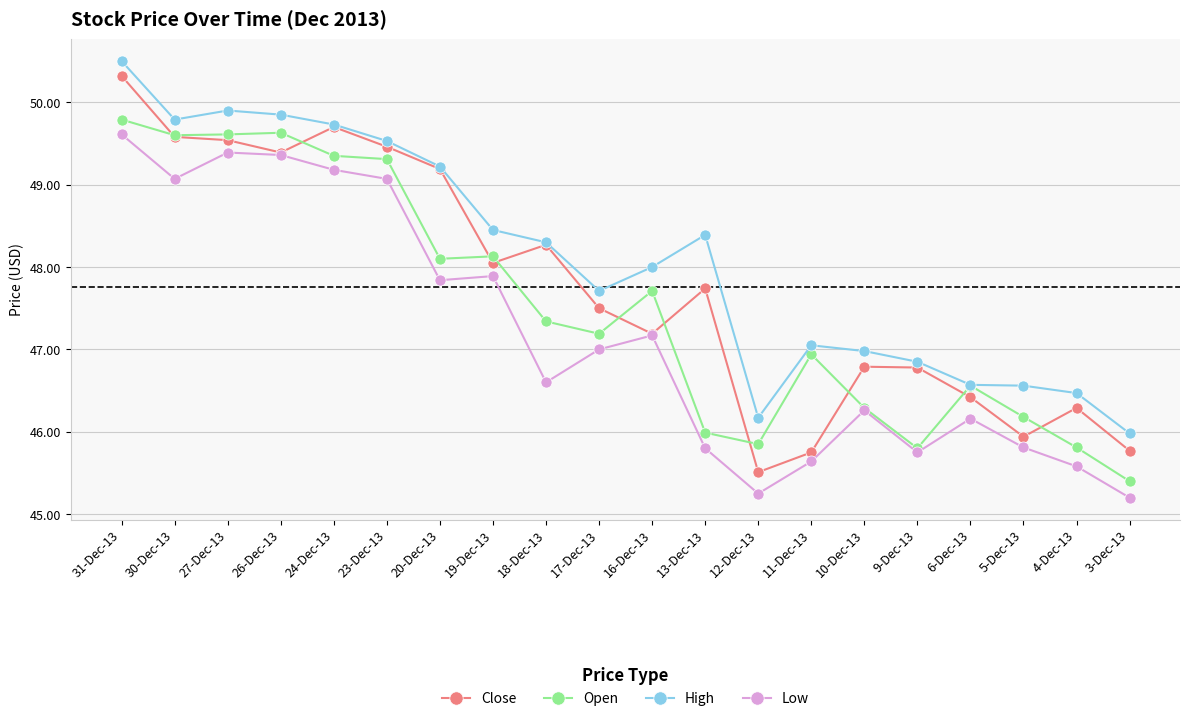

What is the label of the 4th point from the right?

6-Dec-13